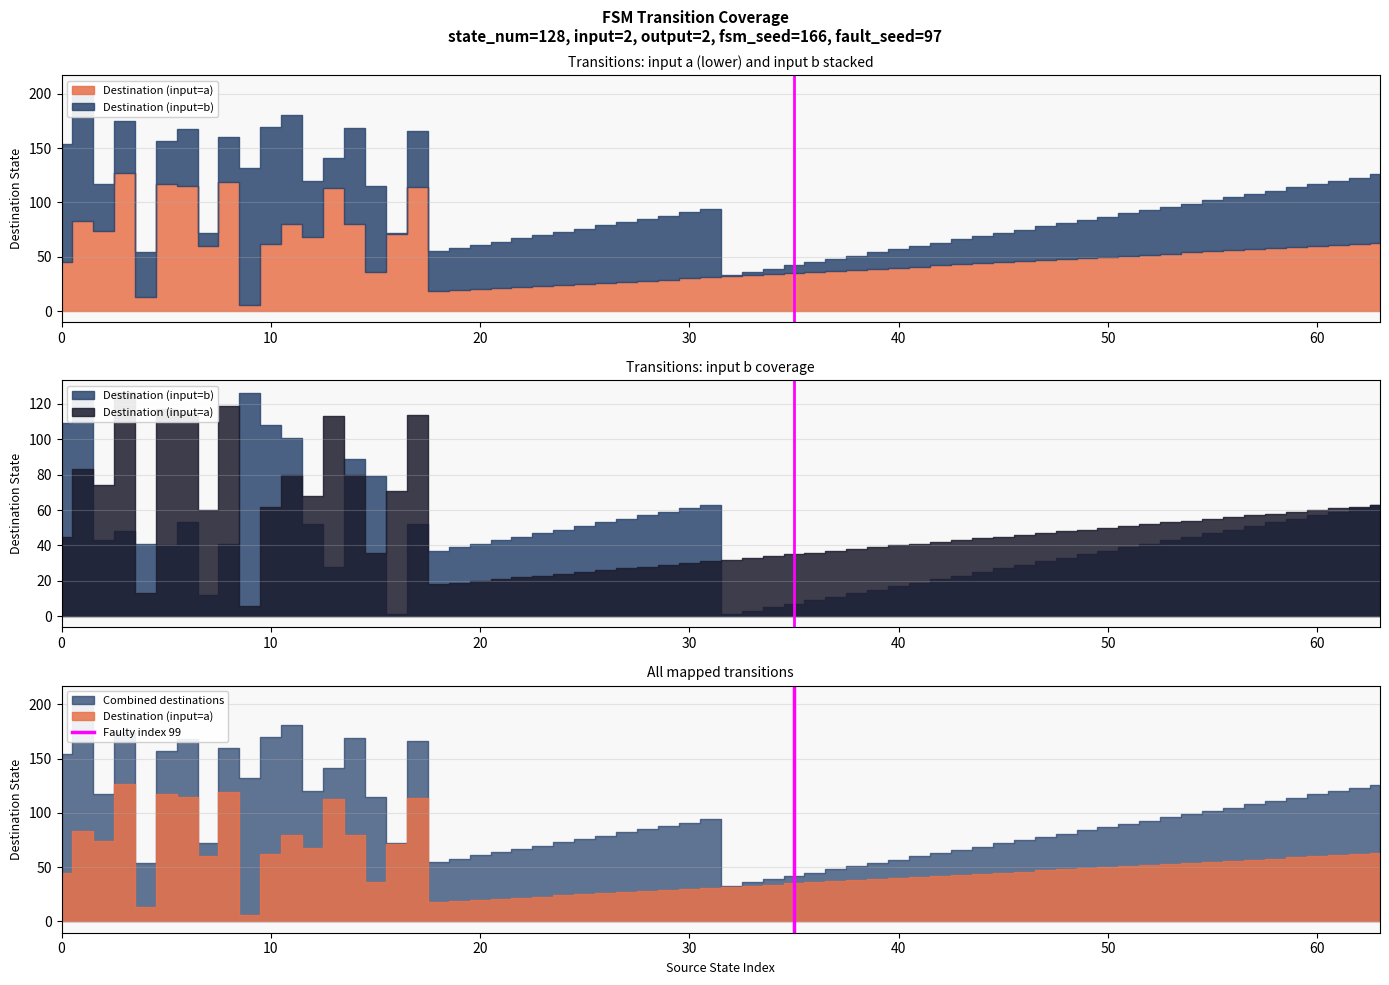

What is the sum of all Faulty index 99 values?

1